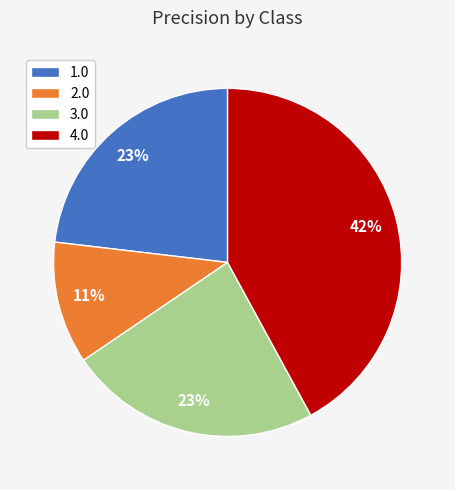

To the nearest percent, what is the difference between the largest and smallest slice percentages?

31%